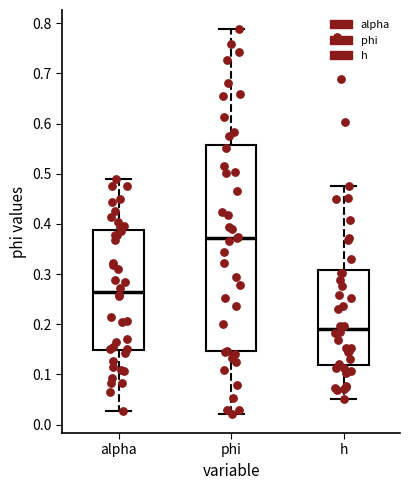

Which box's median line is the lowest?

h